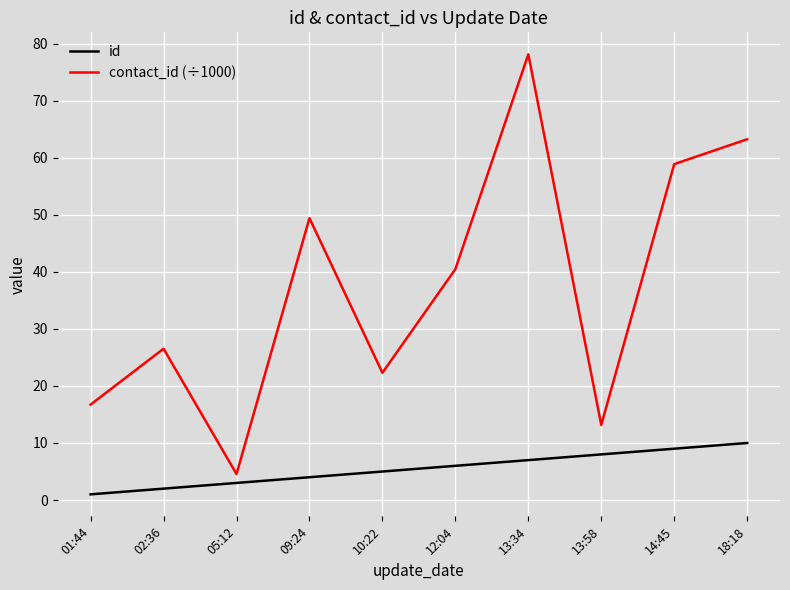

True or false: contact_id (÷1000) has more than 0 interior local peaks.

True